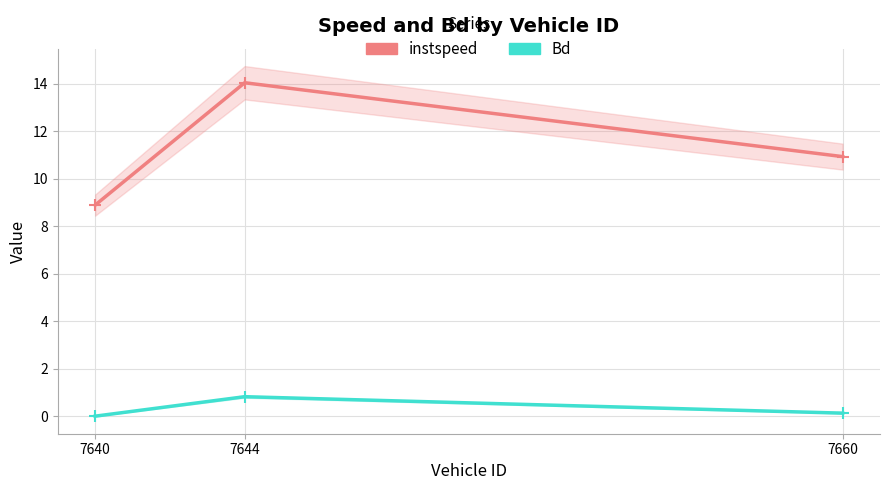

Which has a higher value, 7660 or 7640?

7660